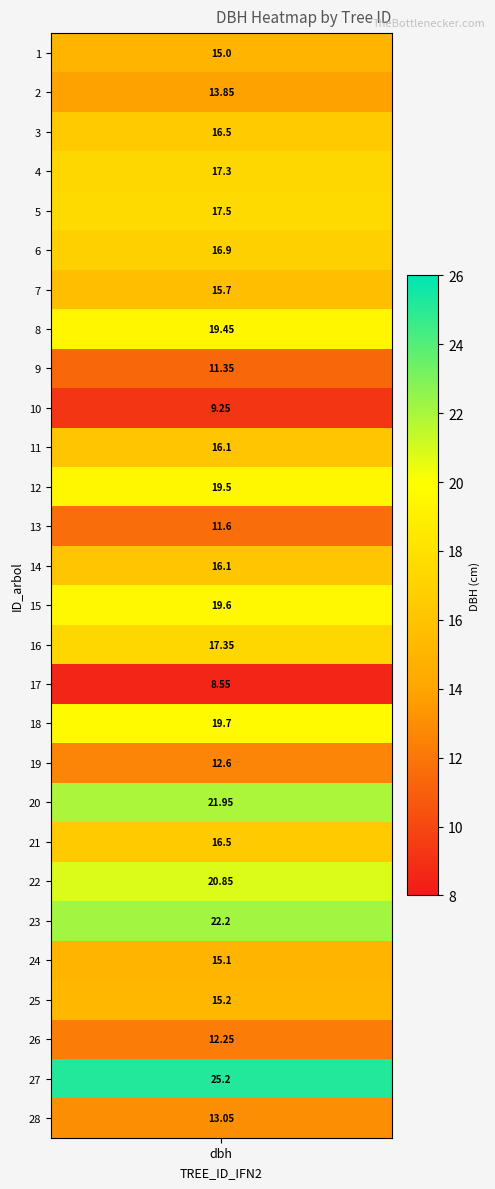

The value at 5 is 28.5. True or false?

False